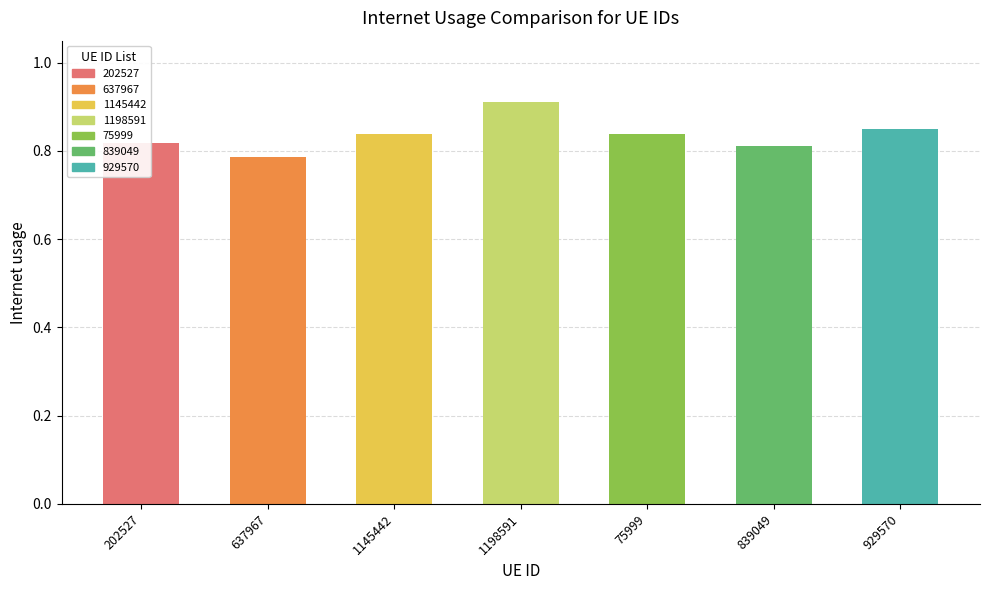

What is the sum of all values?

5.9